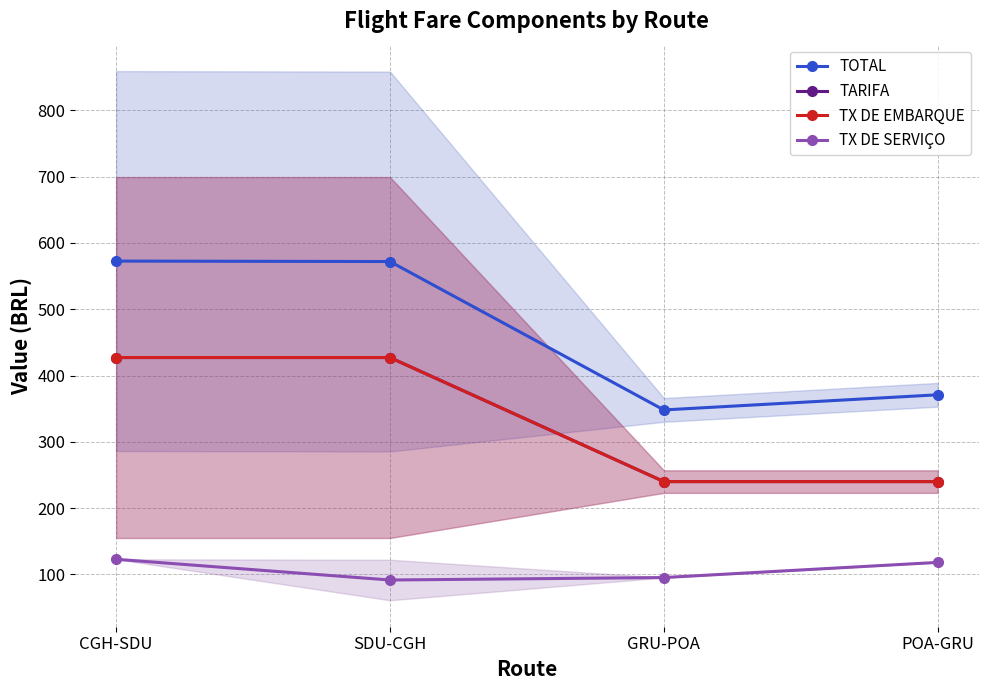

What are all the series names shown in the legend?

TOTAL, TARIFA, TX DE EMBARQUE, TX DE SERVIÇO